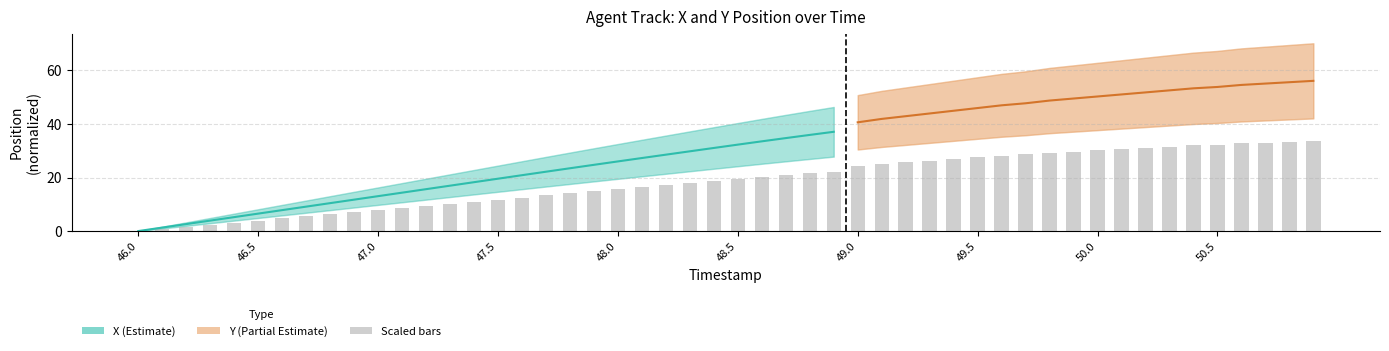

What is the value of the 22nd bar from the left?

16.4